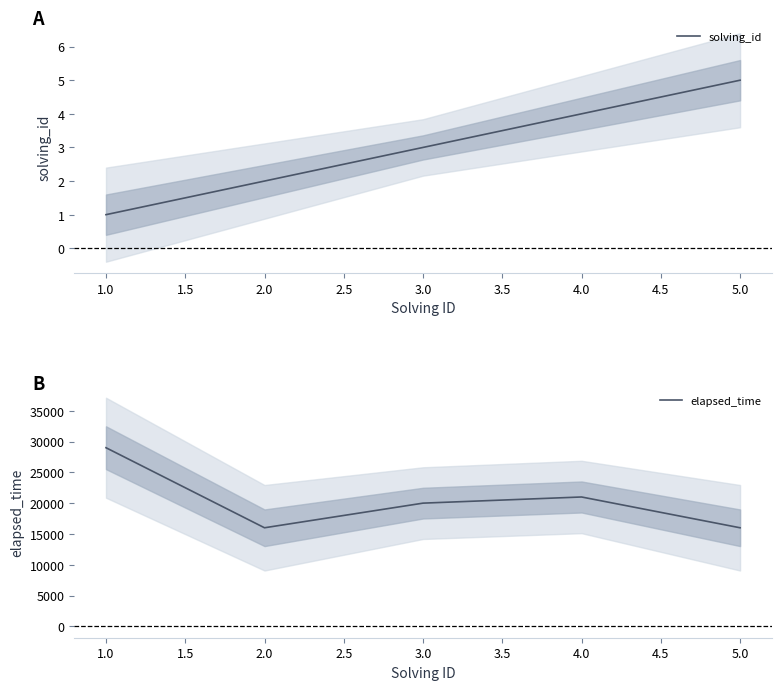

Reading left to right, transcribe all the data shown in this chart.

solving_id: 1	2	3	4	5
elapsed_time: 29000	16000	20000	21000	16000